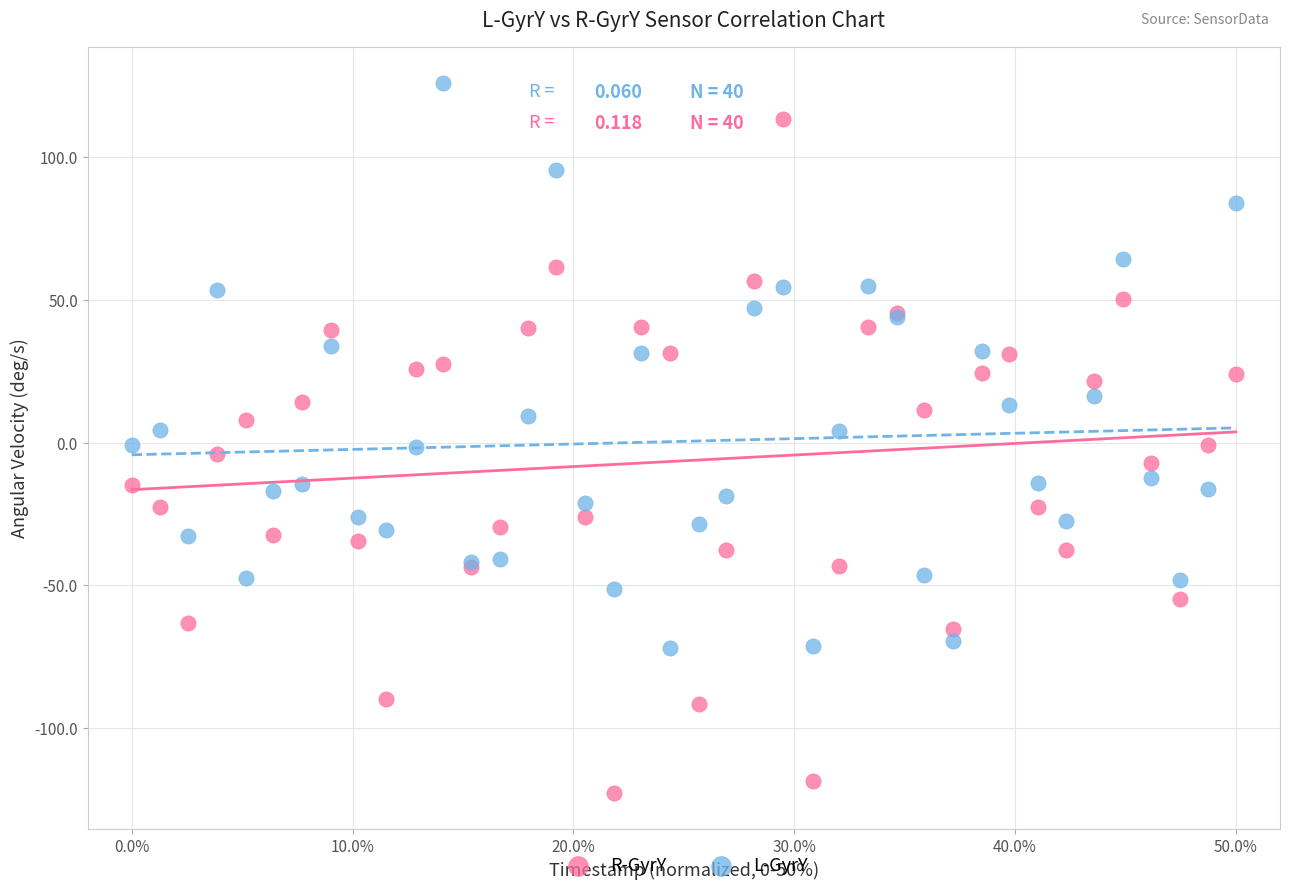

Which series contains the lowest Y value?

R-GyrY